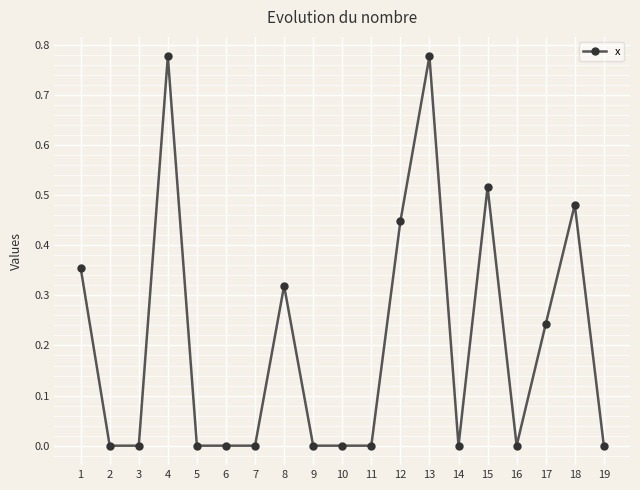

What is the sum of all values?

3.9